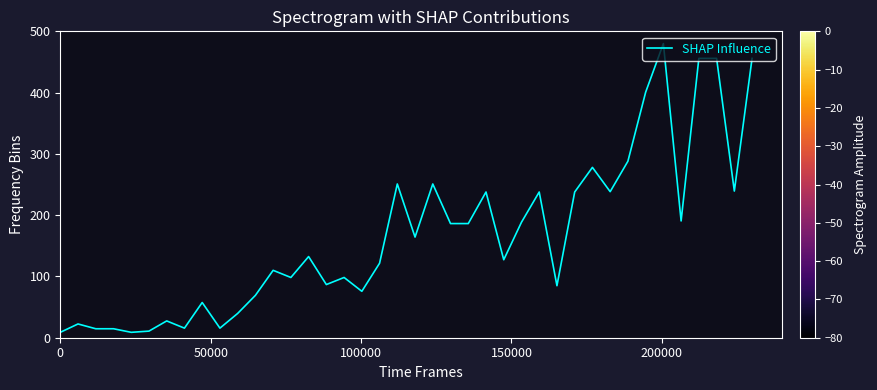

What is the difference between the maximum and minimum values?

471.2